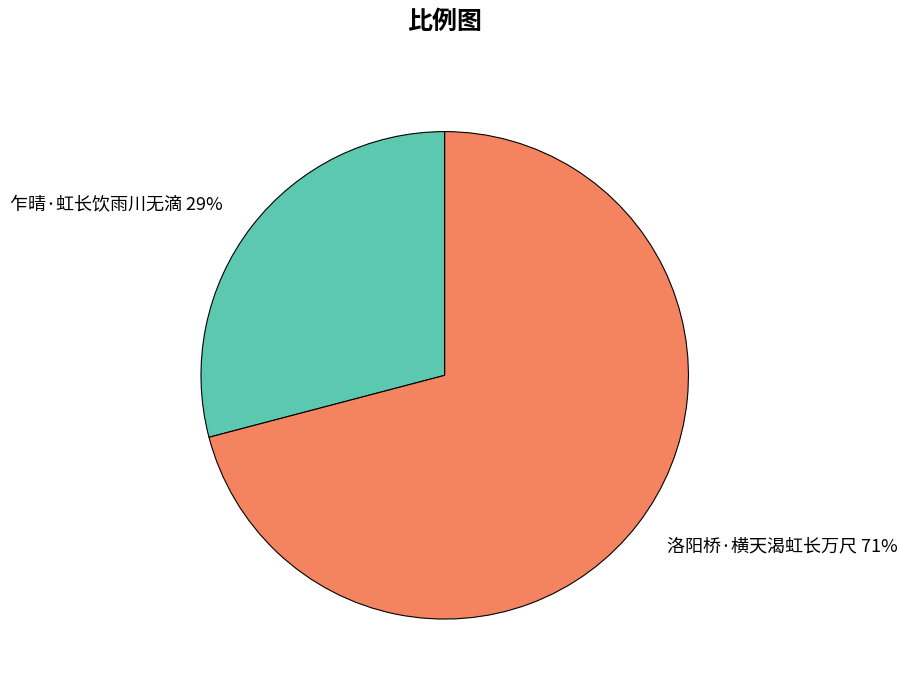

Which category has the biggest portion of the pie?

洛阳桥·横天渴虹长万尺